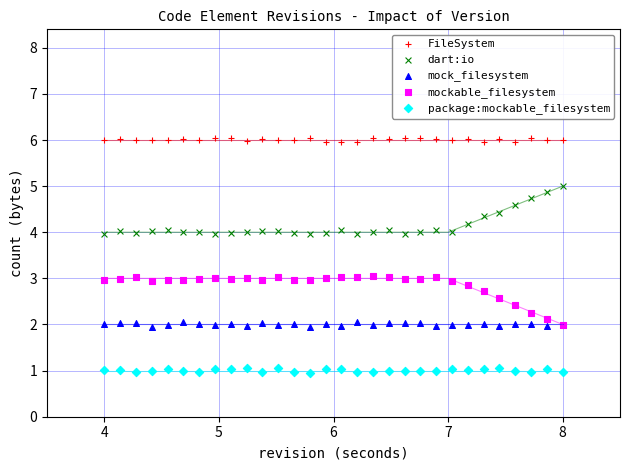

What are all the series names shown in the legend?

FileSystem, dart:io, mock_filesystem, mockable_filesystem, package:mockable_filesystem